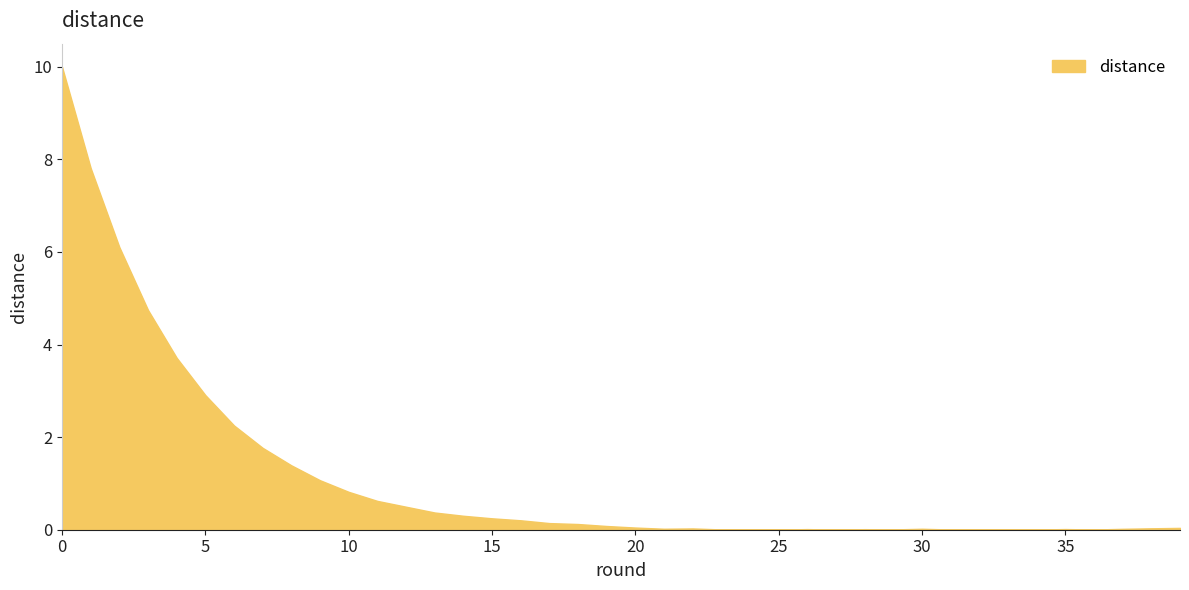

What is the greatest value displayed?

10.0